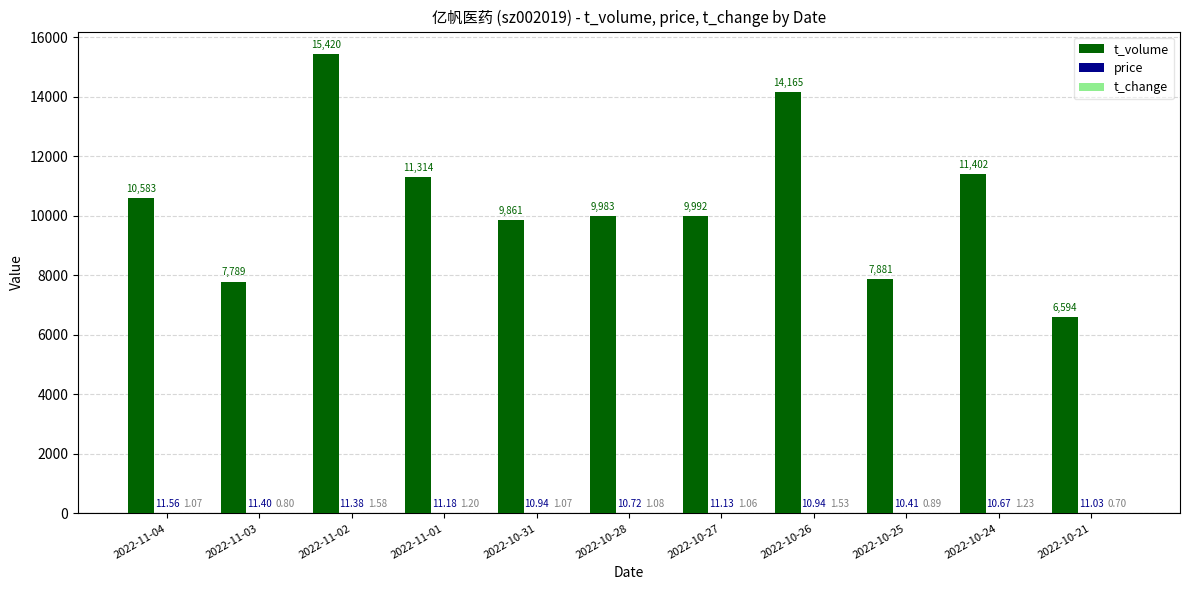

What is the sum of all t_volume values?

114984.0